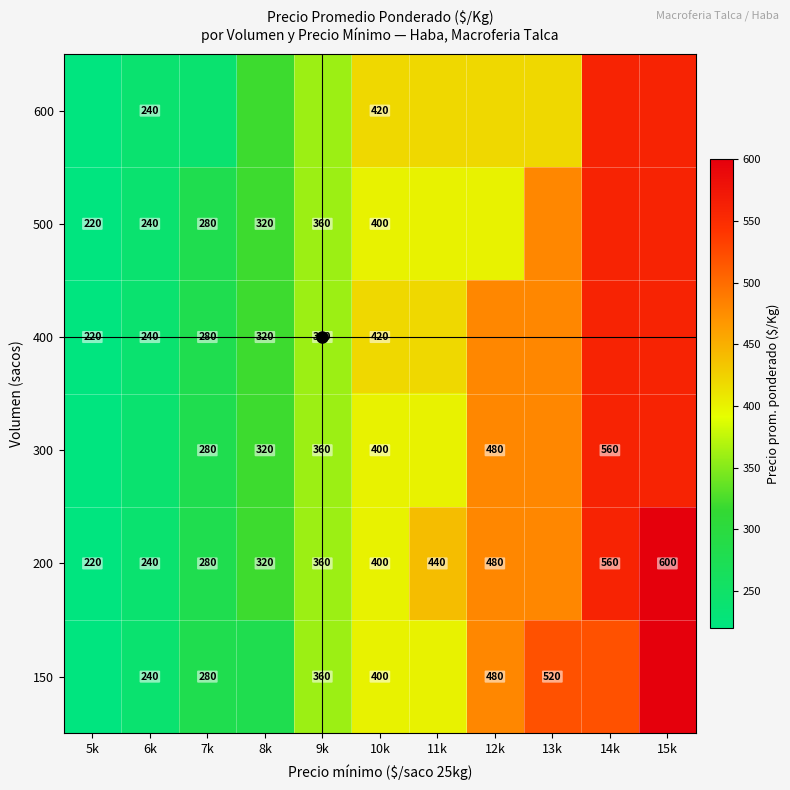

The value of 150 at 10k is 243. True or false?

False